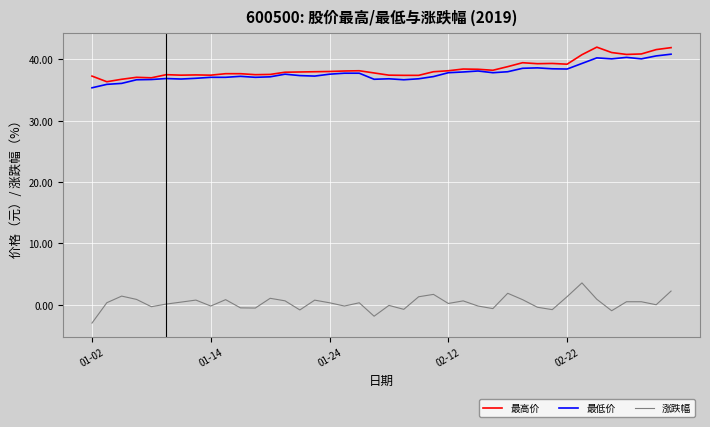

True or false: 最高价 and 涨跌幅 cross at least once.

False